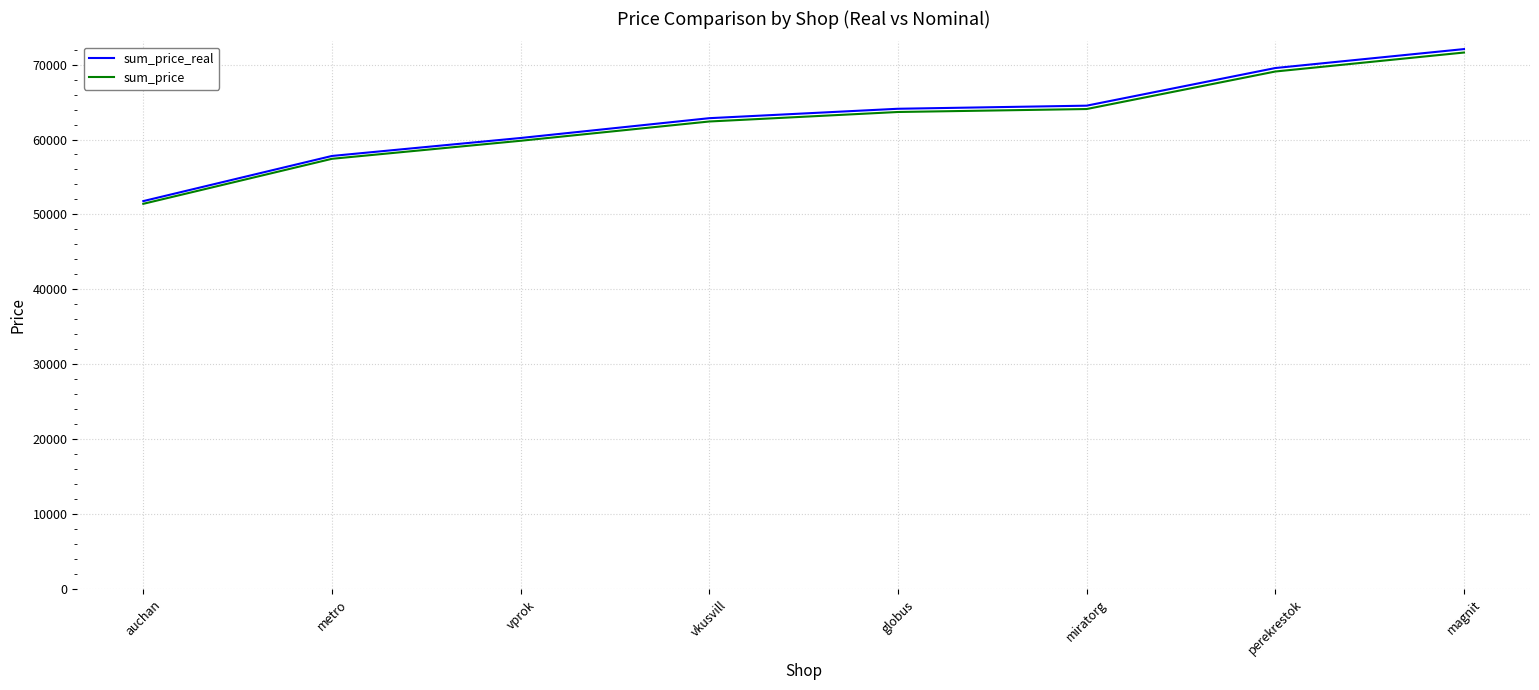

The sum_price_real series shows 17950 at vkusvill. True or false?

False